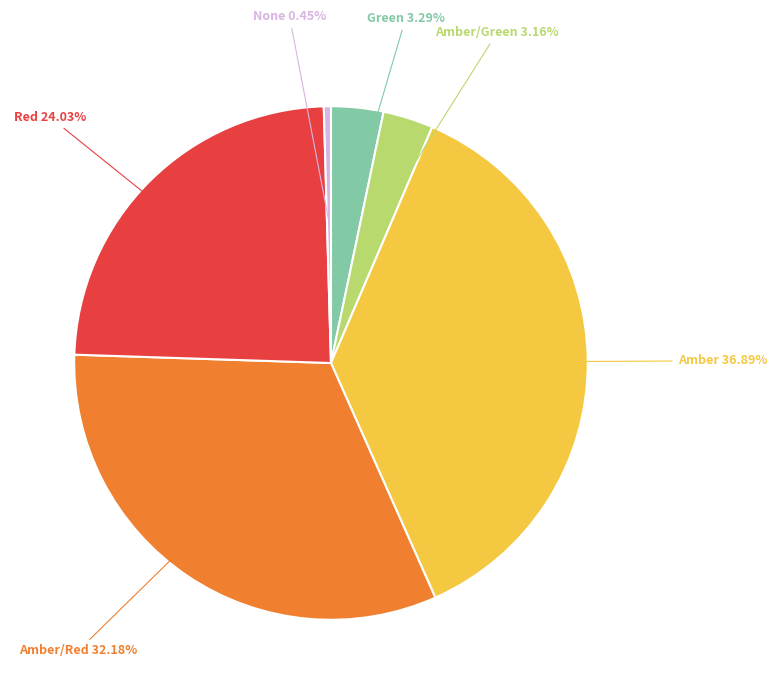

Count the number of slices in the pie.

6